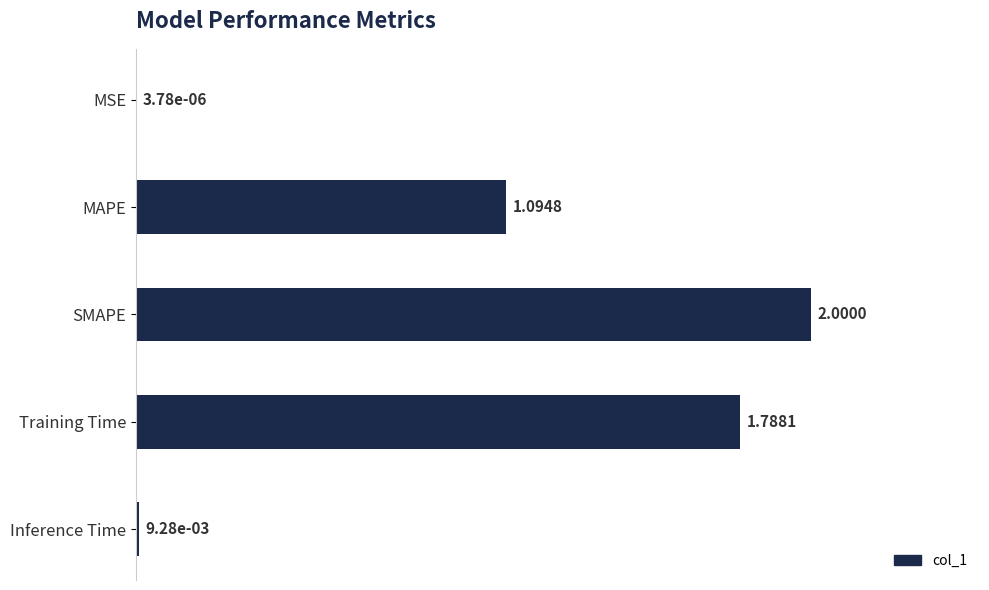

Which category has the highest value across all series?

SMAPE